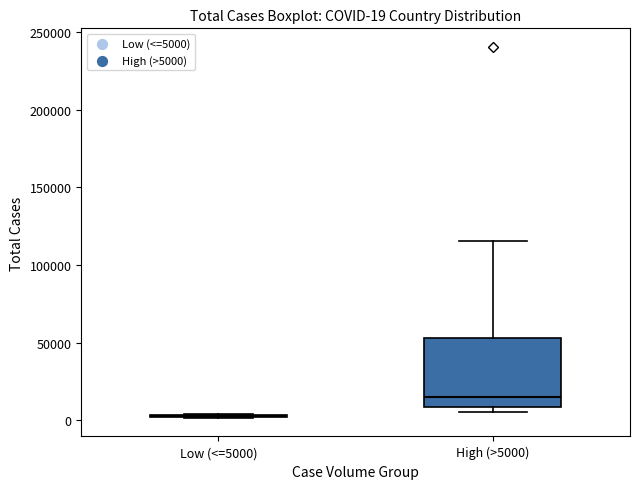

Which box is the tallest, from its lower edge to its upper edge?

High (>5000)